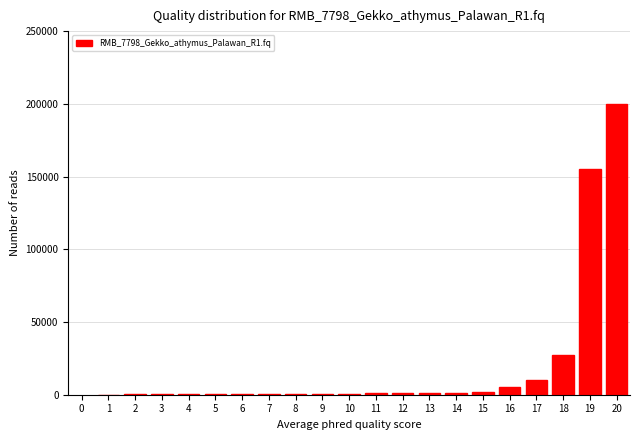

What is the sum of all values?

407400